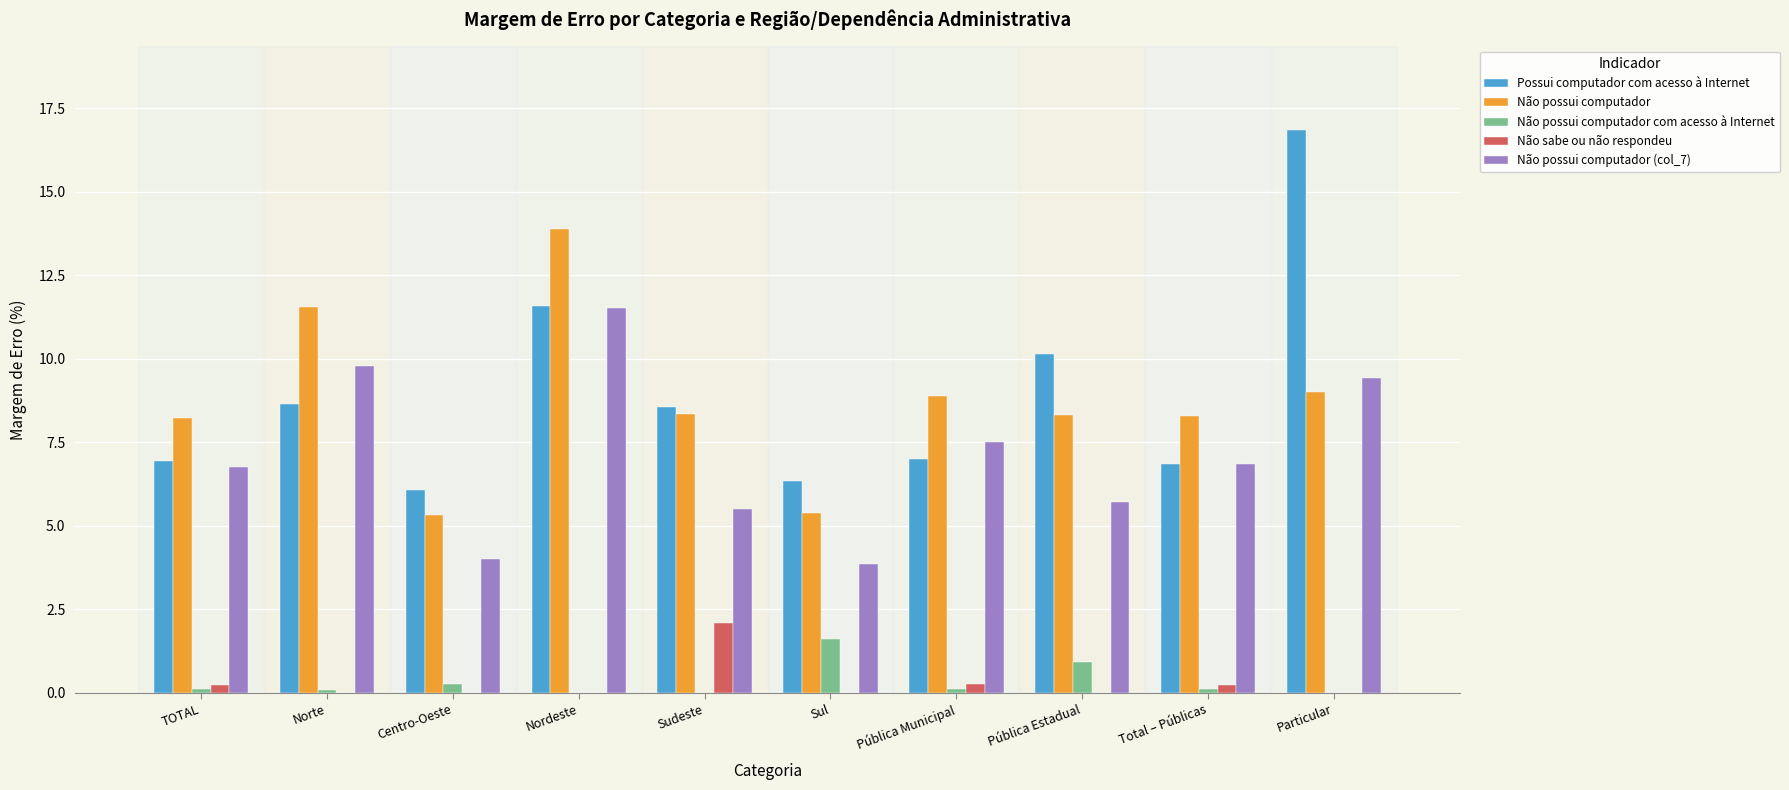

The value of Possui computador com acesso à Internet at Nordeste is 5.6. True or false?

False